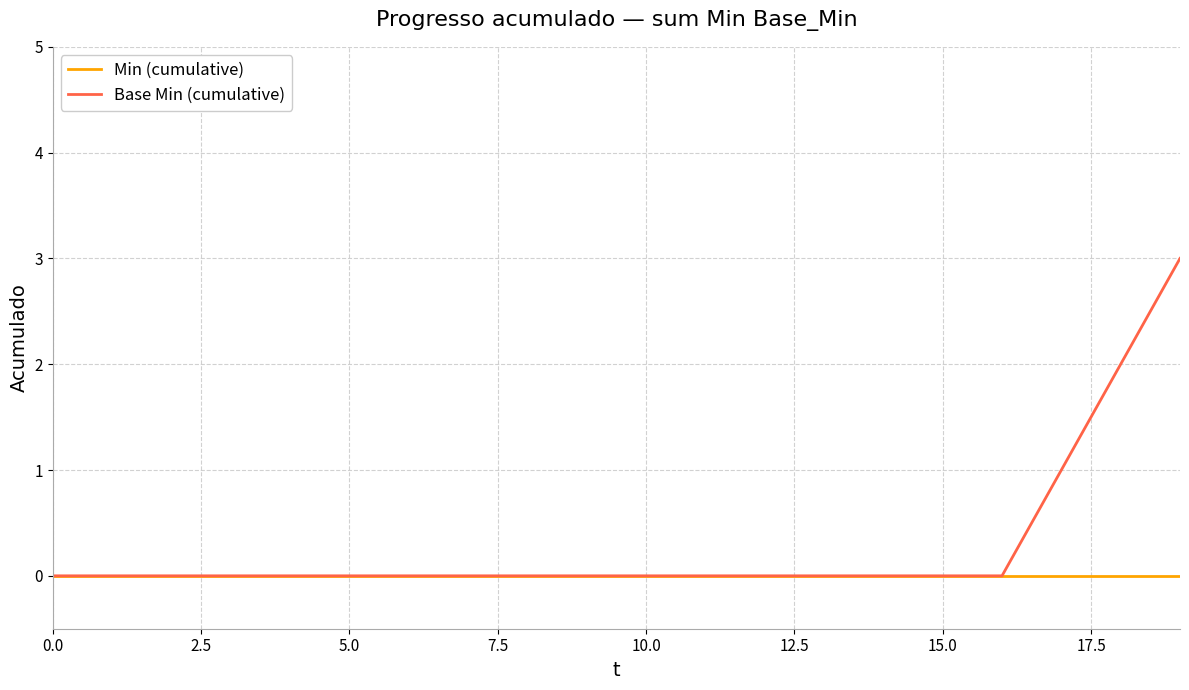

Which series has the largest range (max minus min)?

Base Min (cumulative)